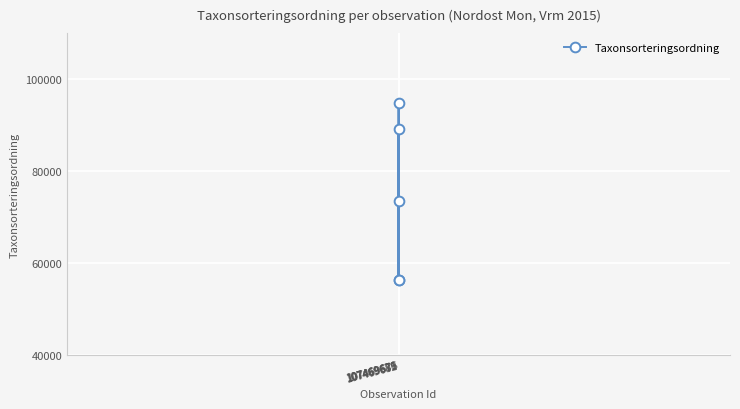

What value does the data have at 107469676?

56395